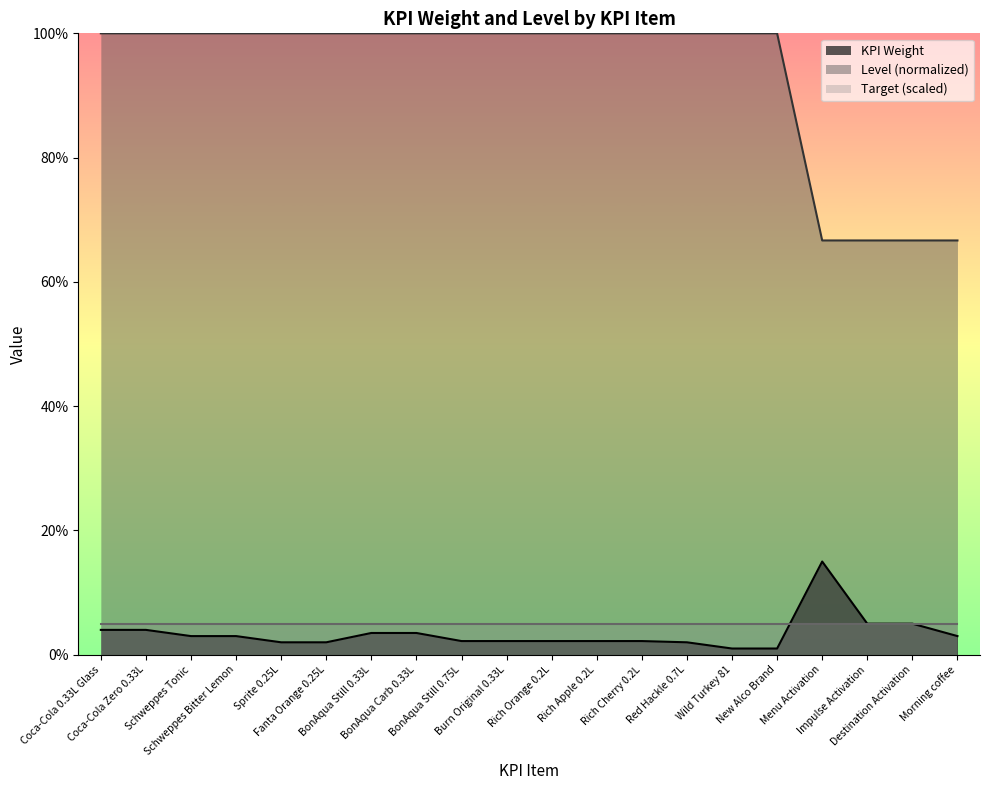

At which category does the chart reach its peak across all series?

Coca-Cola 0.33L Glass